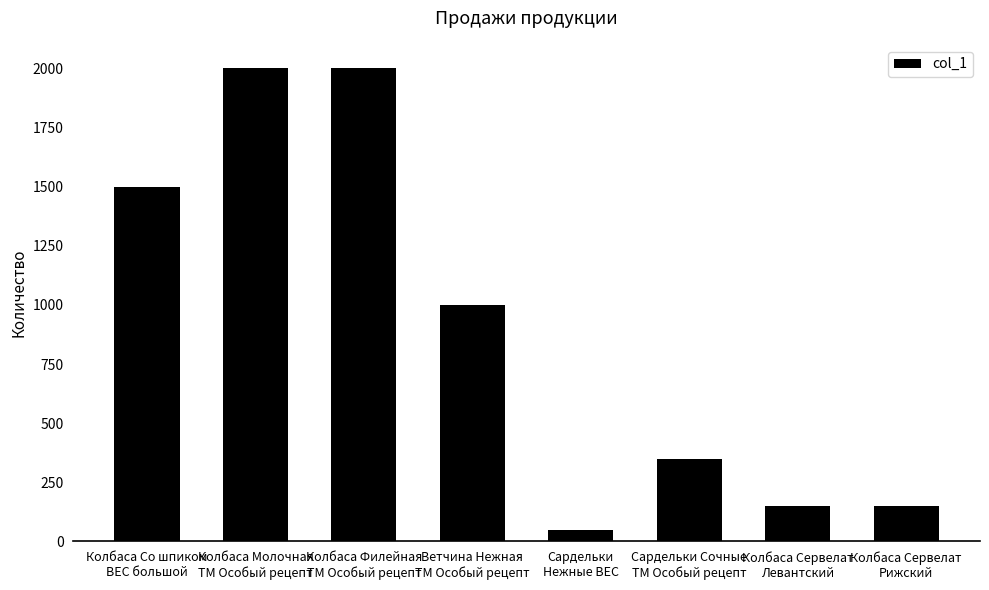

Reading left to right, list all the values displayed in this chart.

Колбаса Со шпиком
ВЕС большой=1500	Колбаса Молочная
ТМ Особый рецепт=2000	Колбаса Филейная
ТМ Особый рецепт=2000	Ветчина Нежная
ТМ Особый рецепт=1000	Сардельки
Нежные ВЕС=50	Сардельки Сочные
ТМ Особый рецепт=350	Колбаса Сервелат
Левантский=150	Колбаса Сервелат
Рижский=150